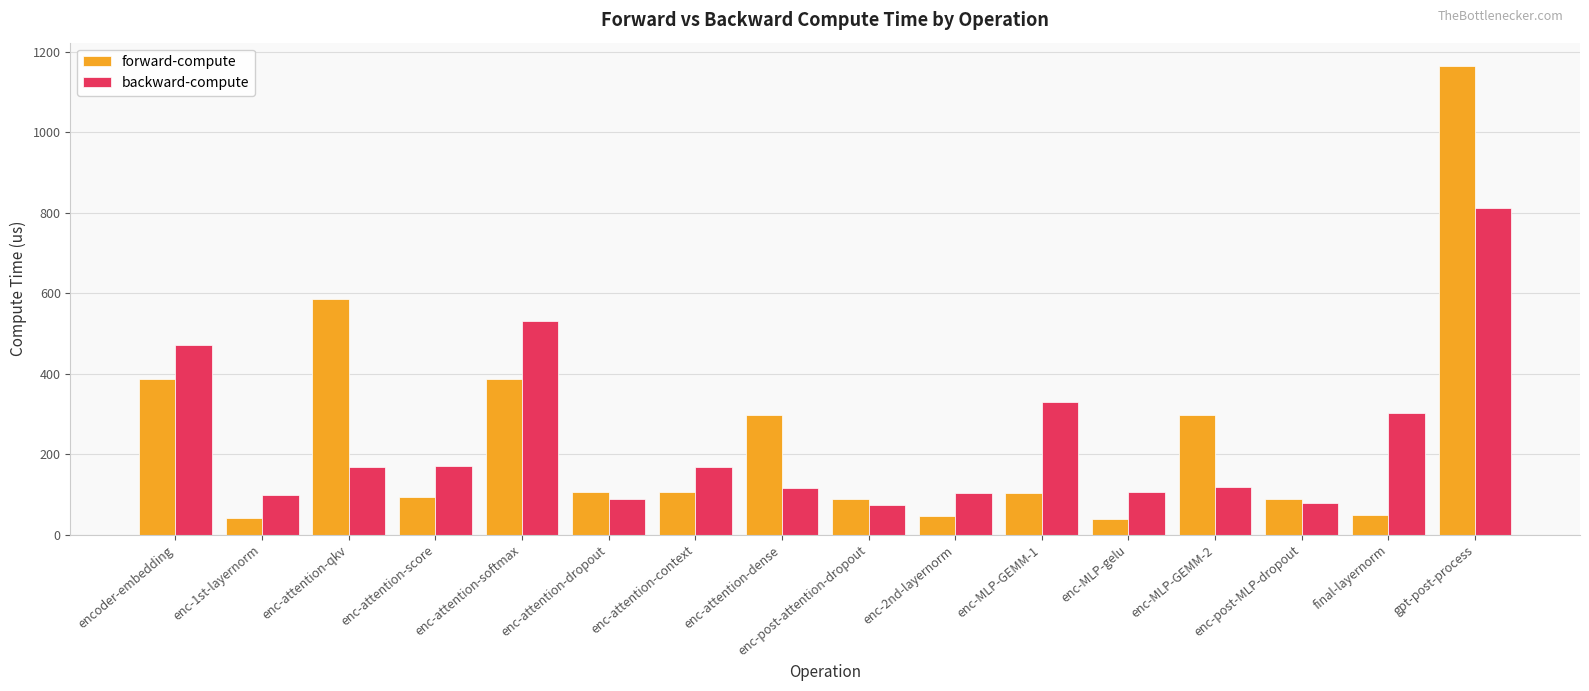

How many groups of bars are there?

16